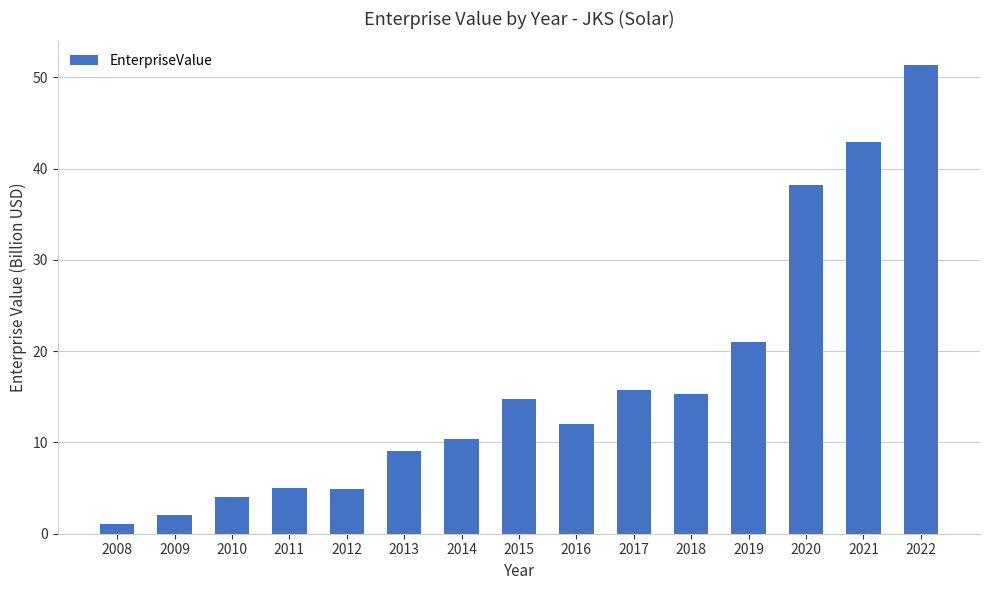

What is the average value?

16.5